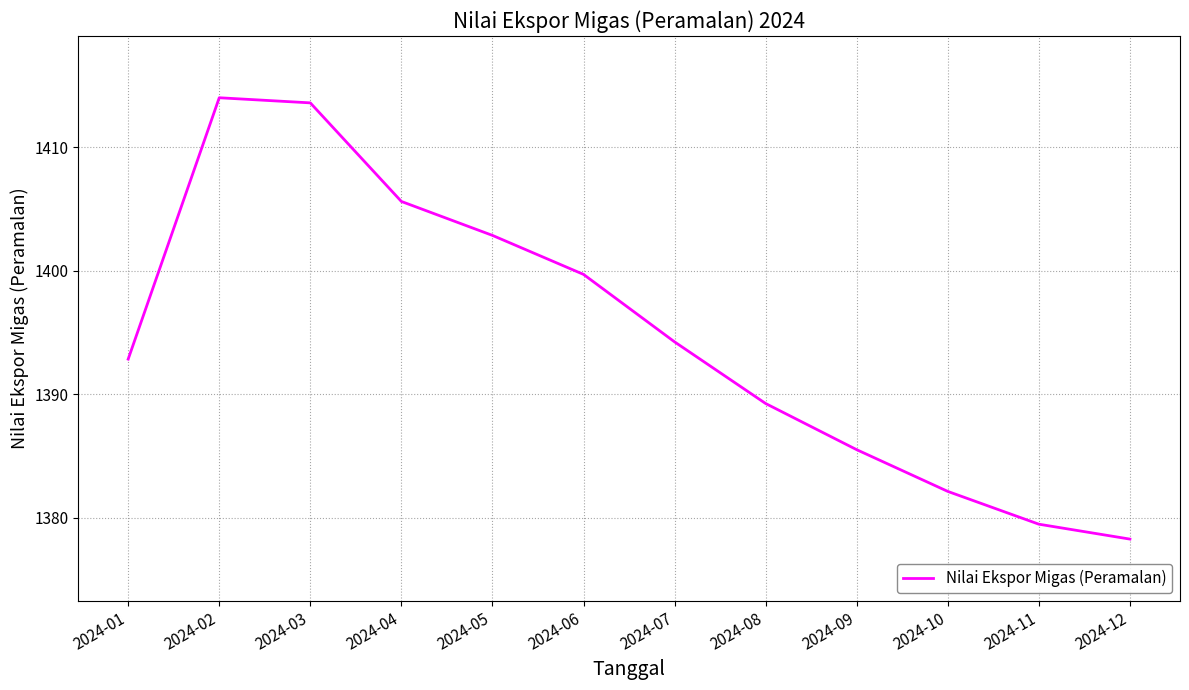

Where is the data nearest to the value 1396?

2024-07